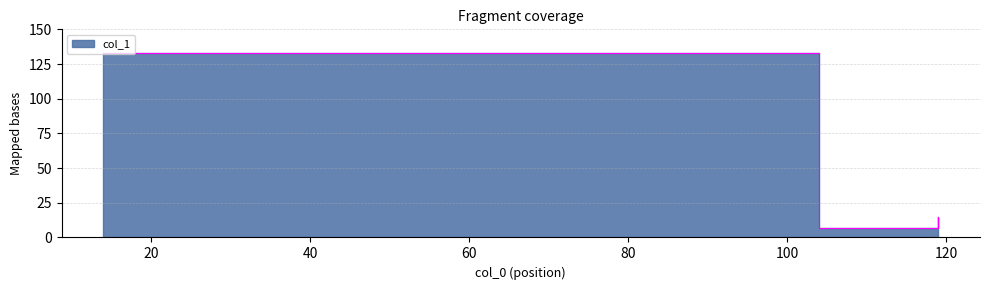

List the labels in order of value, largest first.

14, 119, 104